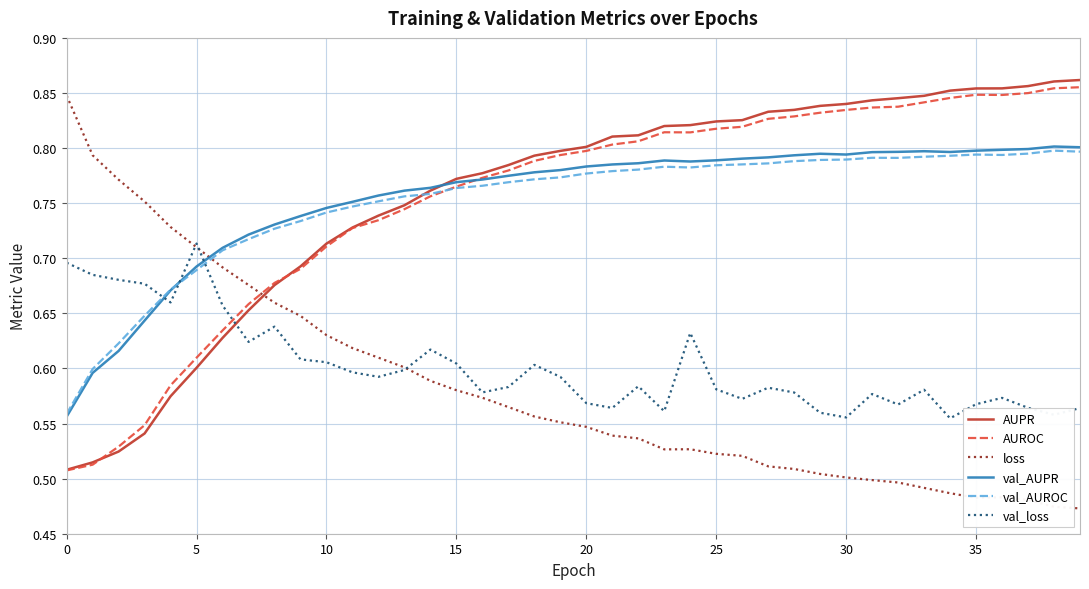

True or false: loss and AUROC cross at least once.

True